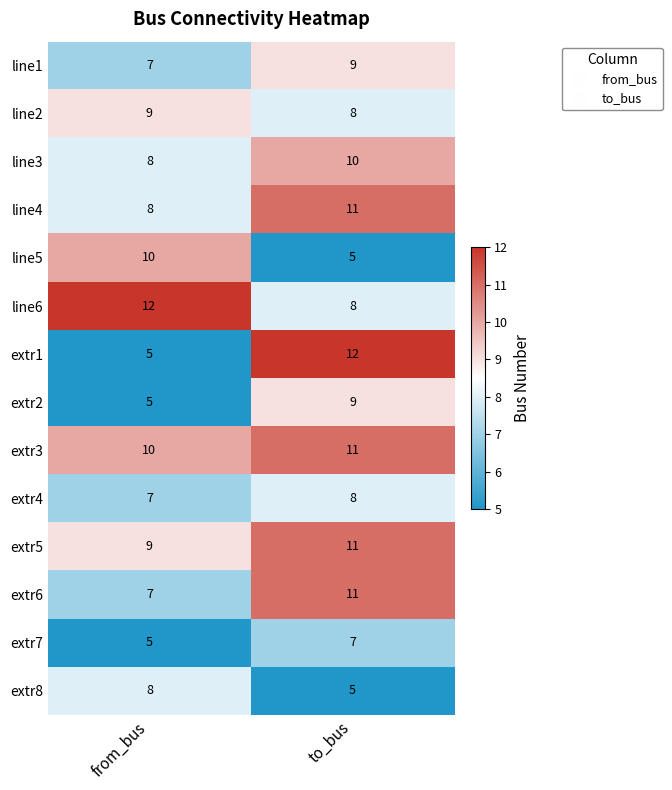

At how many categories does at least one series exceed 7?

2